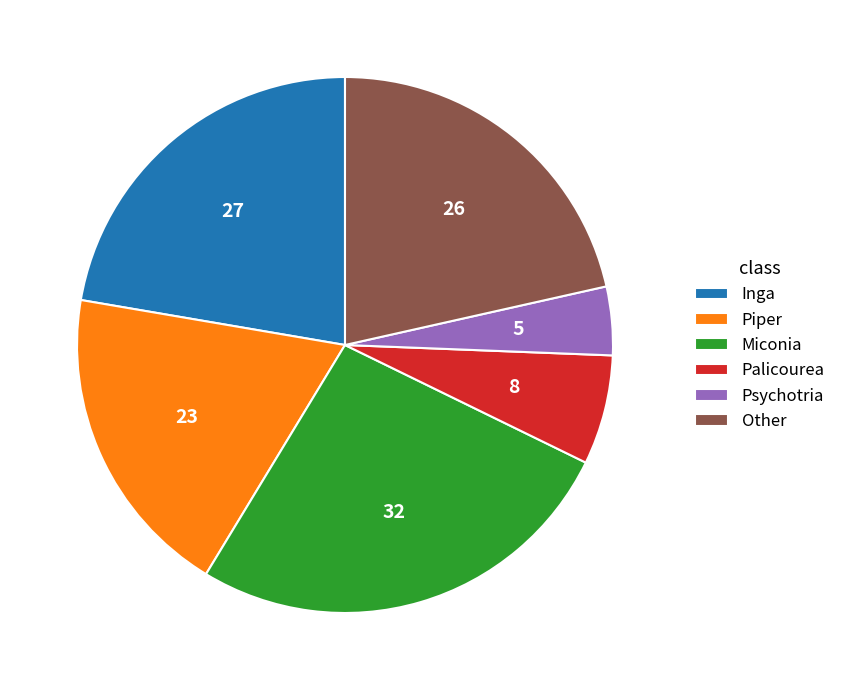

Between Psychotria and Other, which is larger?

Other